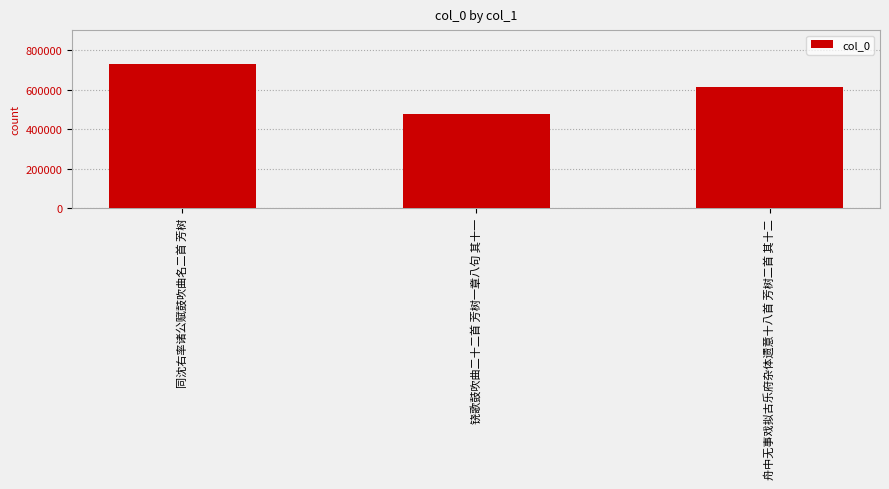

The chart shows a value of 610775 at 舟中无事戏拟古乐府杂体遗意十八首 芳树二首 其十二. True or false?

True